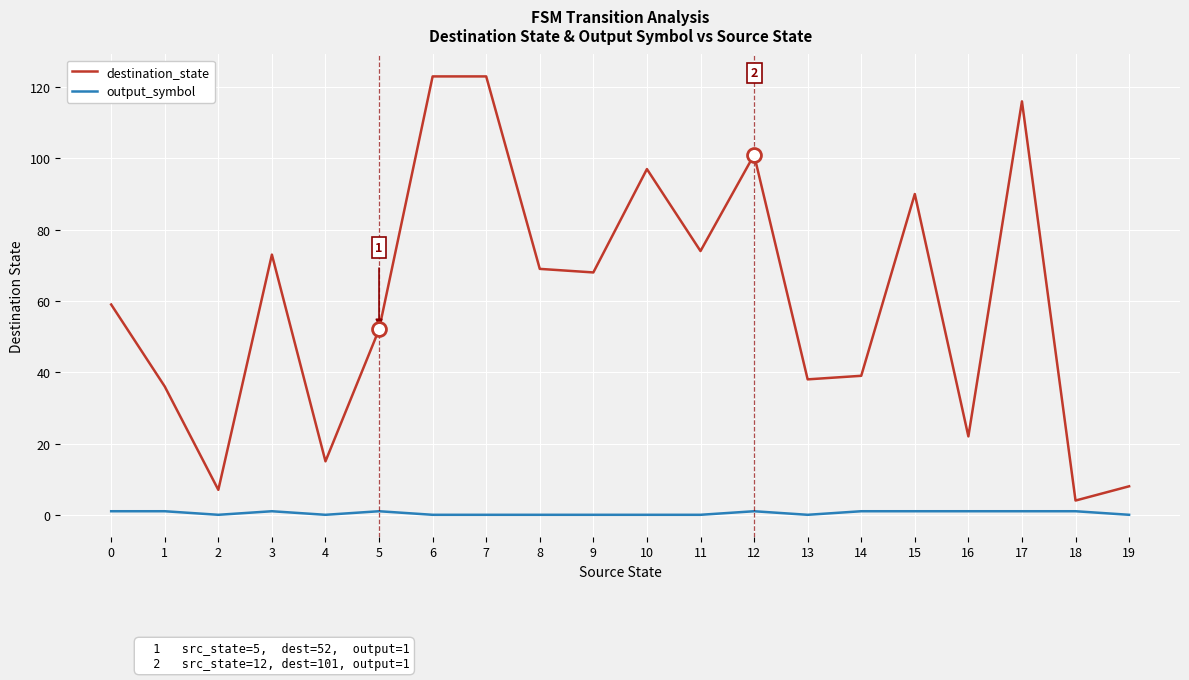

Reading left to right, extract all data points from this chart.

destination_state: 0=59	1=36	2=7	3=73	4=15	5=52	6=123	7=123	8=69	9=68	10=97	11=74	12=101	13=38	14=39	15=90	16=22	17=116	18=4	19=8
output_symbol: 0=1	1=1	2=0	3=1	4=0	5=1	6=0	7=0	8=0	9=0	10=0	11=0	12=1	13=0	14=1	15=1	16=1	17=1	18=1	19=0